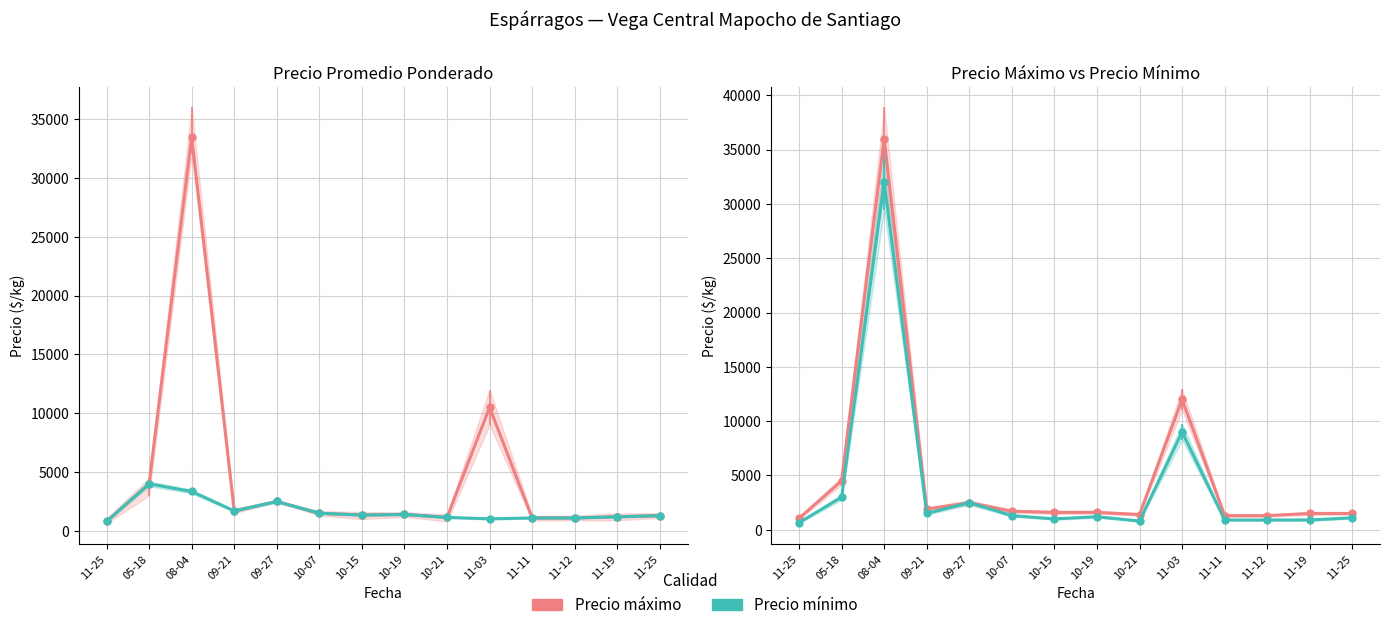

Which series has the largest total across all categories?

Precio máximo